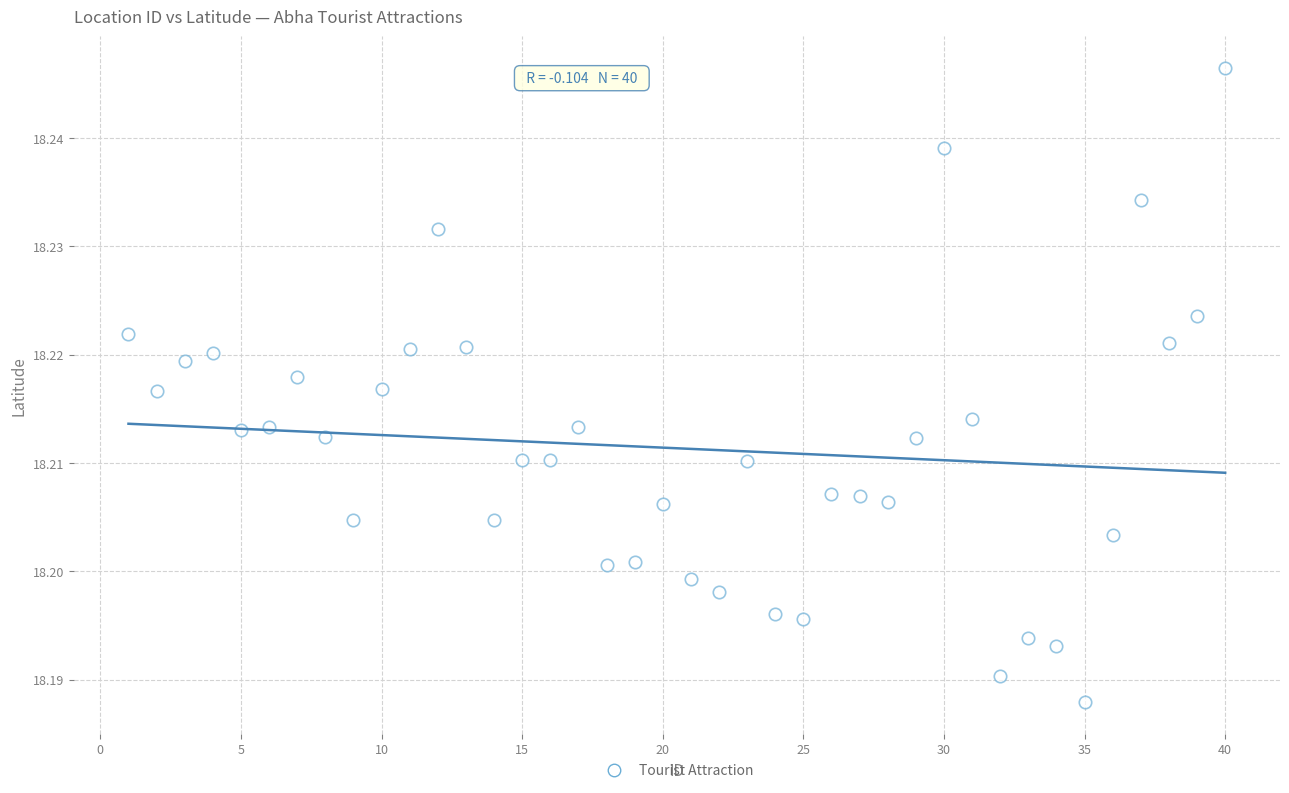

What is the range of X values (max minus min)?

39.0